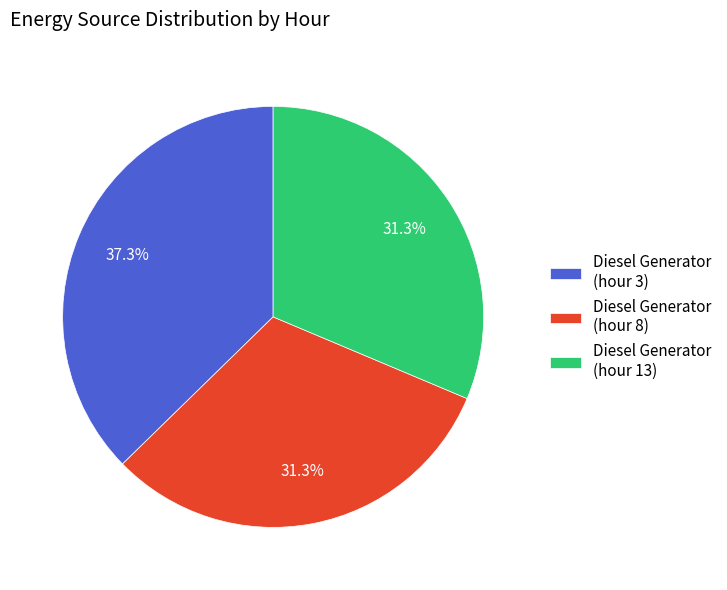

Combined, what portion of the pie is Diesel Generator (hour 13) and Diesel Generator (hour 3)?

68.7%